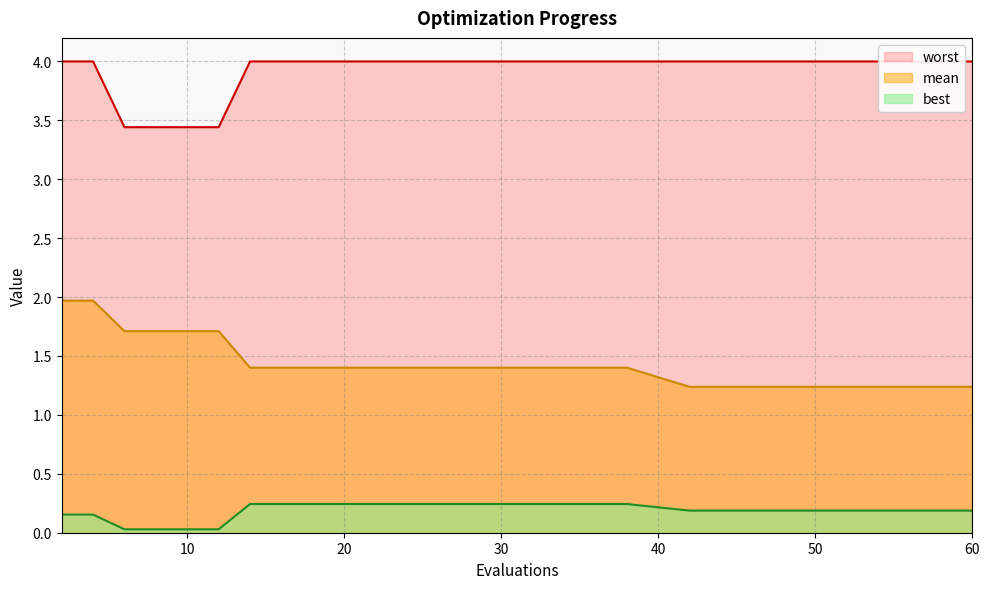

What is the difference between the maximum and second lowest values in the best series?

0.2